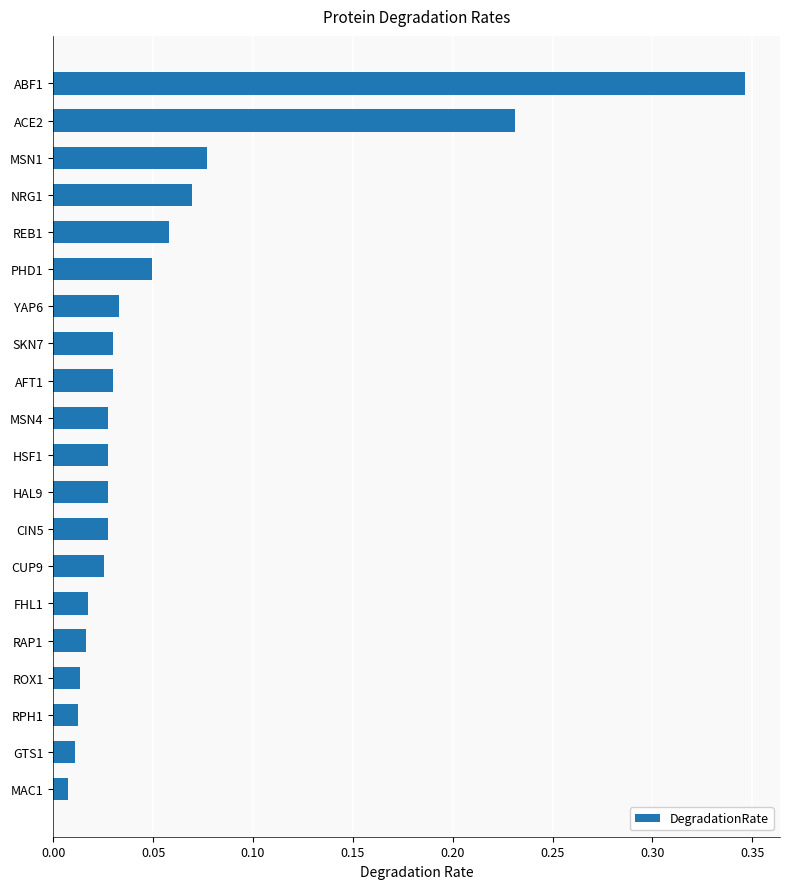

What is the sum of all values?

1.1